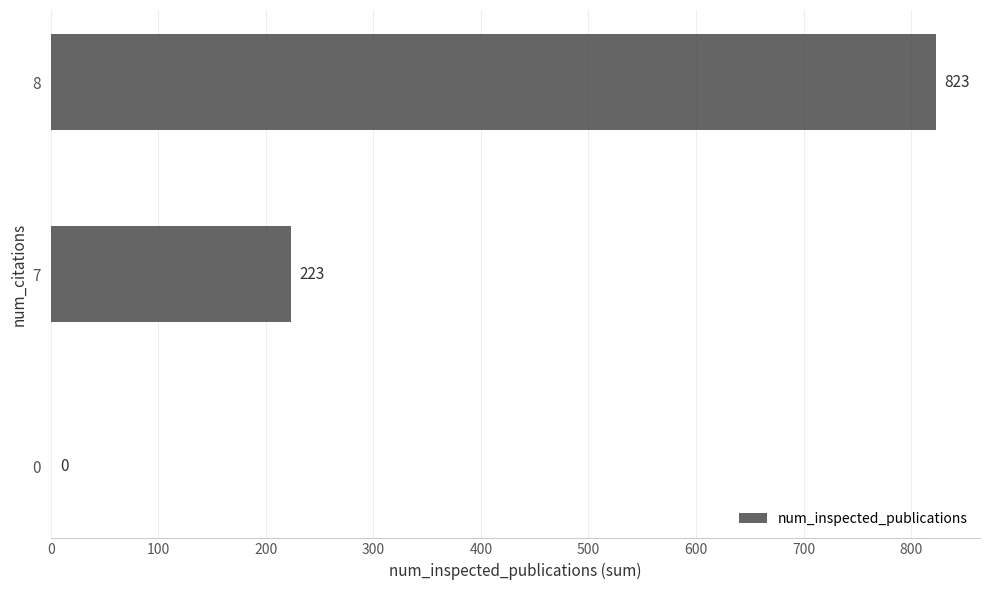

What is the sum of the values at 8 and 7?

1046